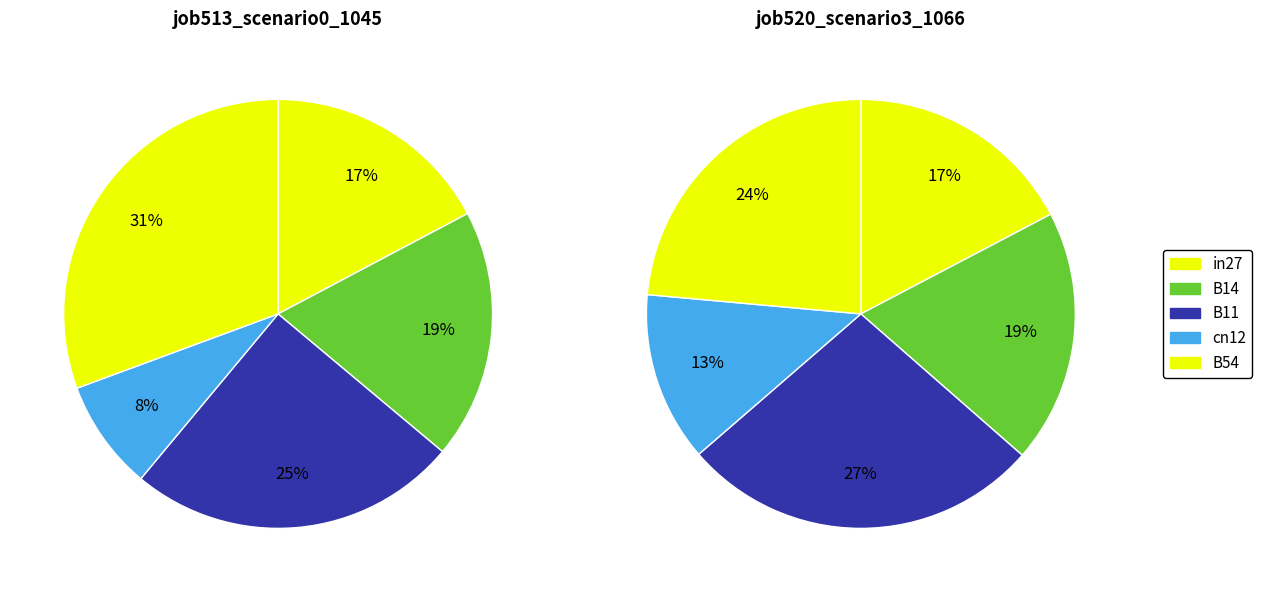

Is it true that B14 is 34% of the pie?

False